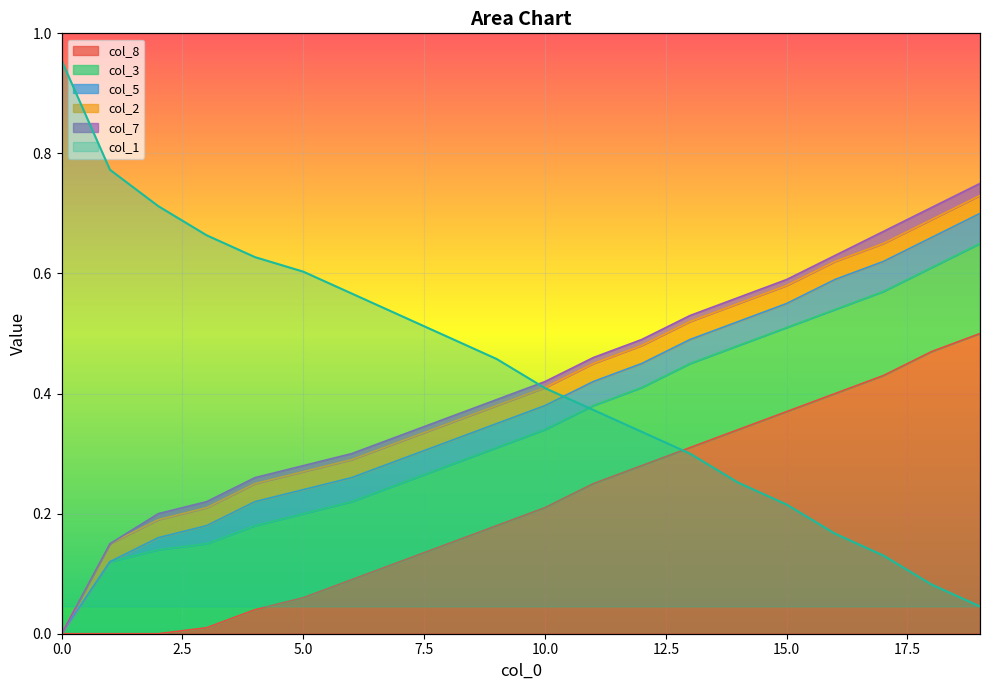

True or false: the data shows 0.4 at 15.0.

True